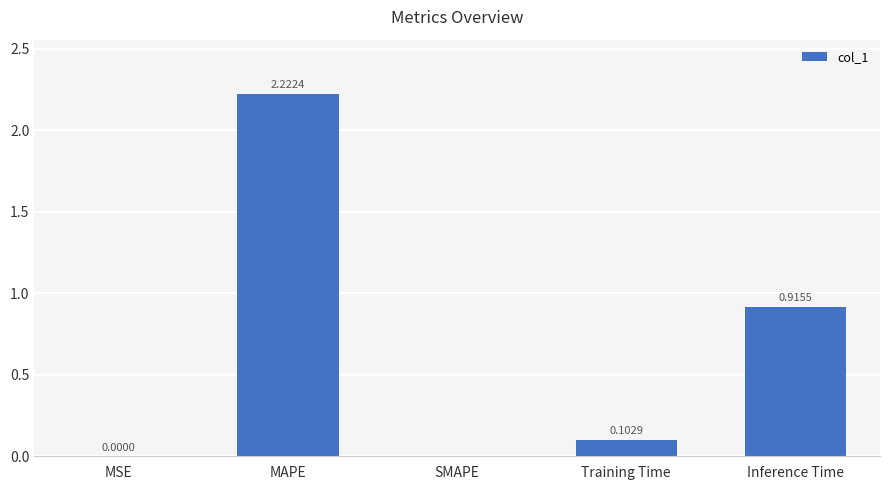

What is the sum of all values?

3.2